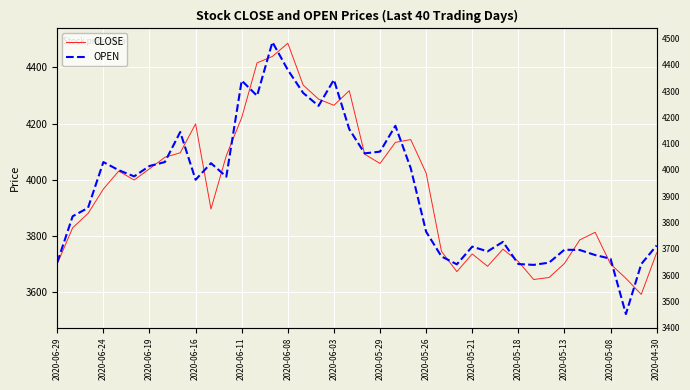

What is the minimum value for CLOSE?

3592